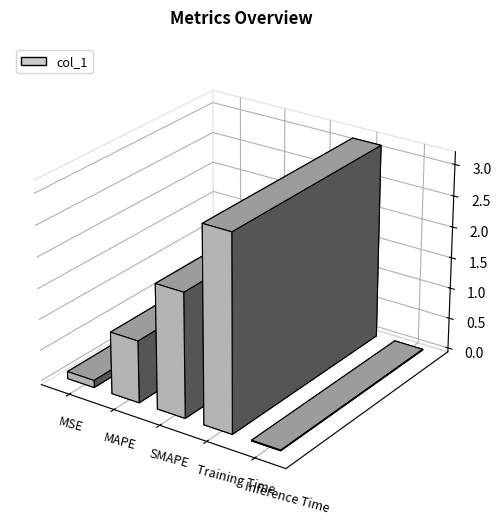

What position from the left is SMAPE?

3